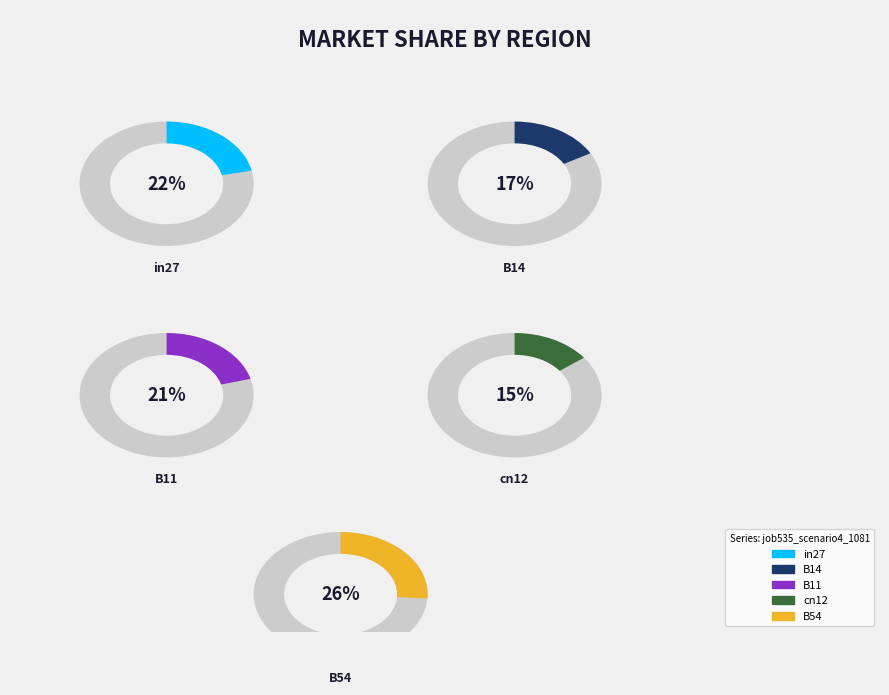

The B54 slice represents 38% of the pie. True or false?

False